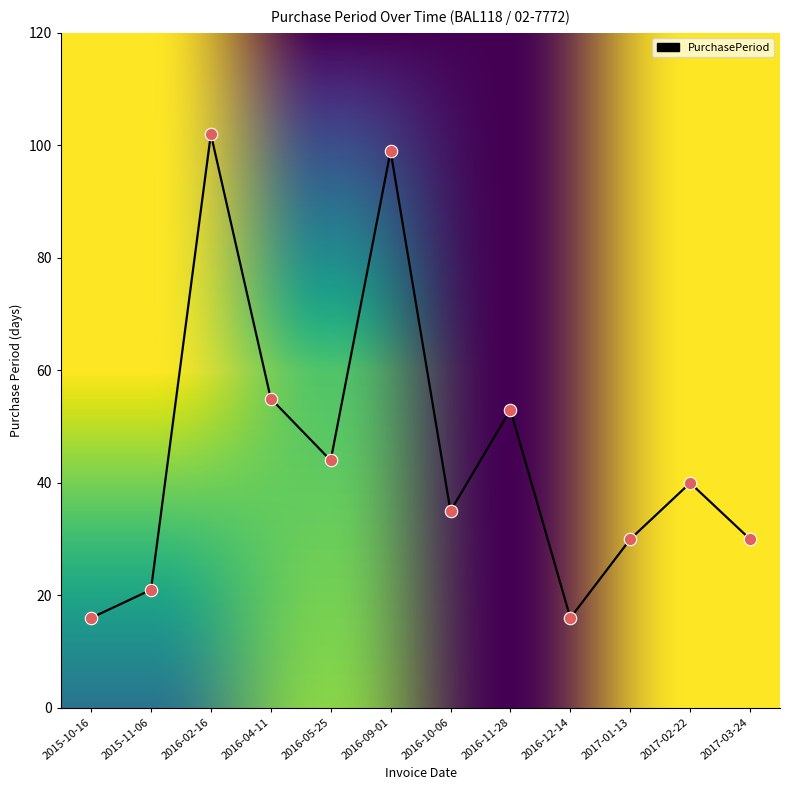

Which has a higher value, 2016-05-25 or 2016-02-16?

2016-02-16